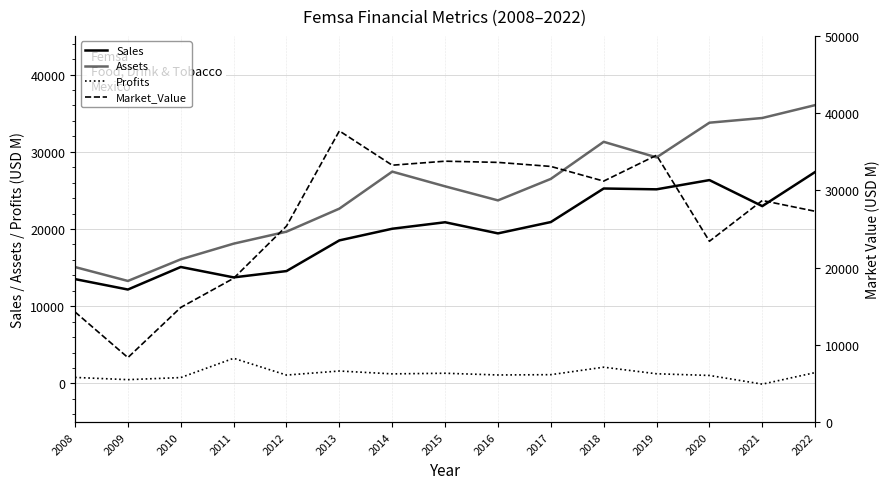

True or false: Profits and Sales intersect in this chart.

False